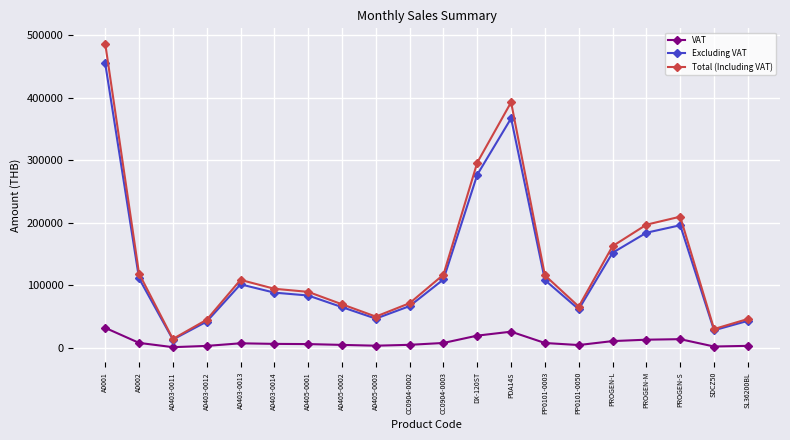

True or false: Total (Including VAT) has more than 2 points higher than both neighbors.

True